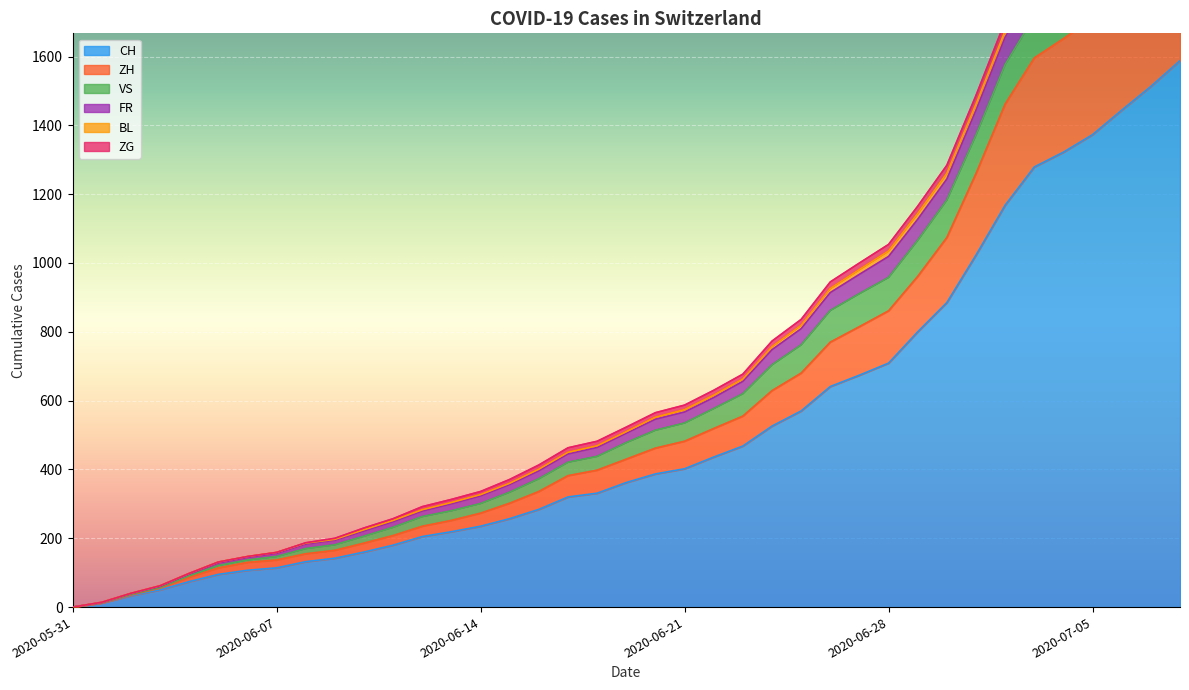

Which has a higher value, 2020-06-10 or 2020-07-01?

2020-07-01